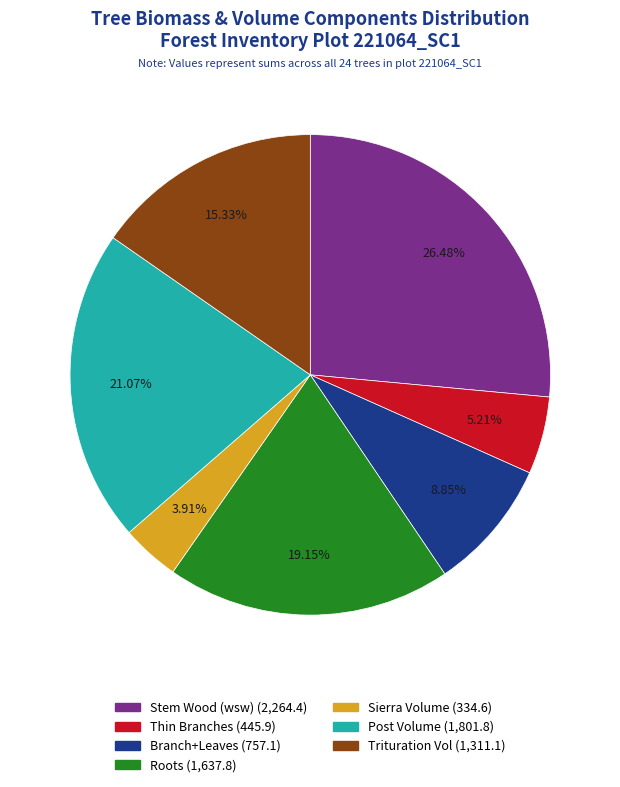

Is there any slice that represents more than half of the pie?

No